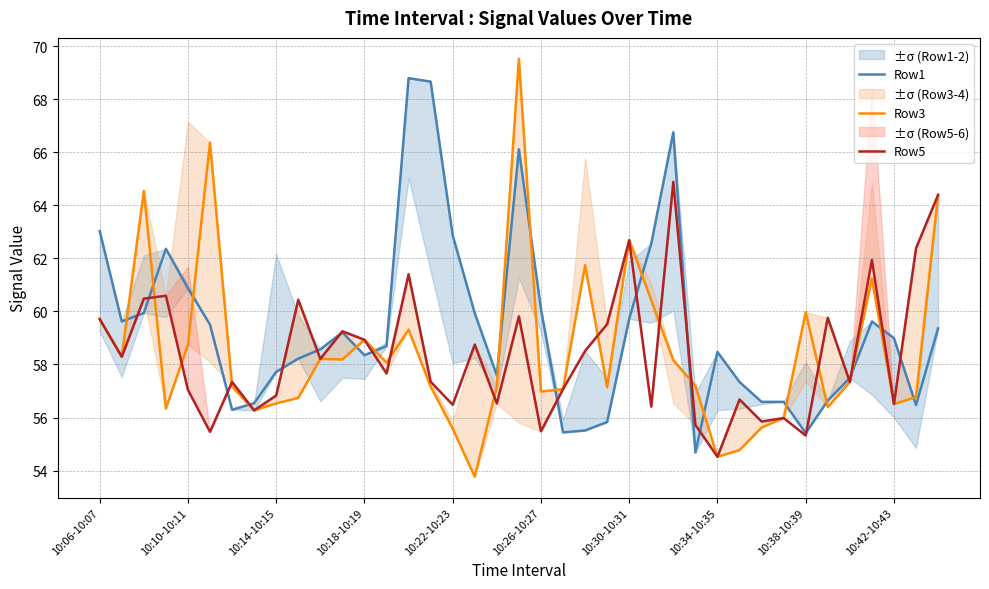

Is this an area chart (filled region under the line)?

No